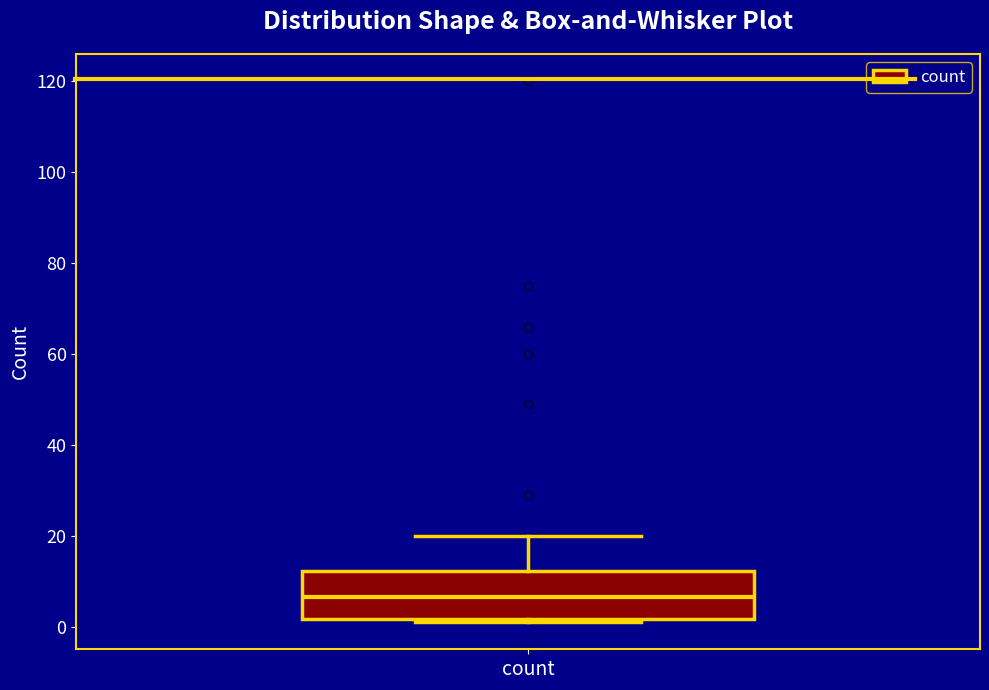

Where does the upper whisker of the box for count end on the y-axis? The values are not printed on the chart, so give them approximately, as read against the axis.

20